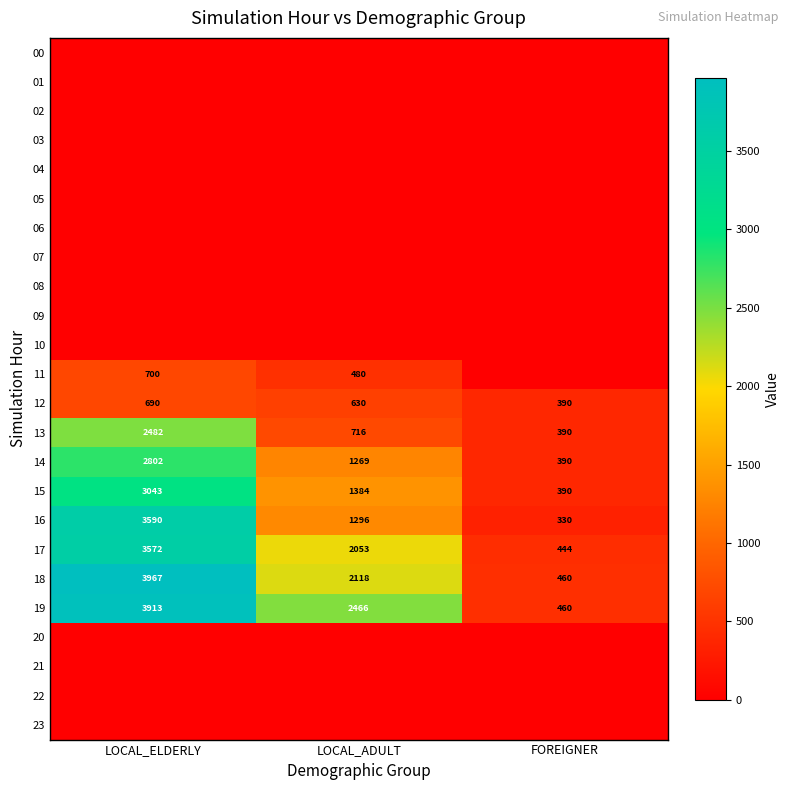

The 12 series shows 630 at LOCAL_ADULT. True or false?

True